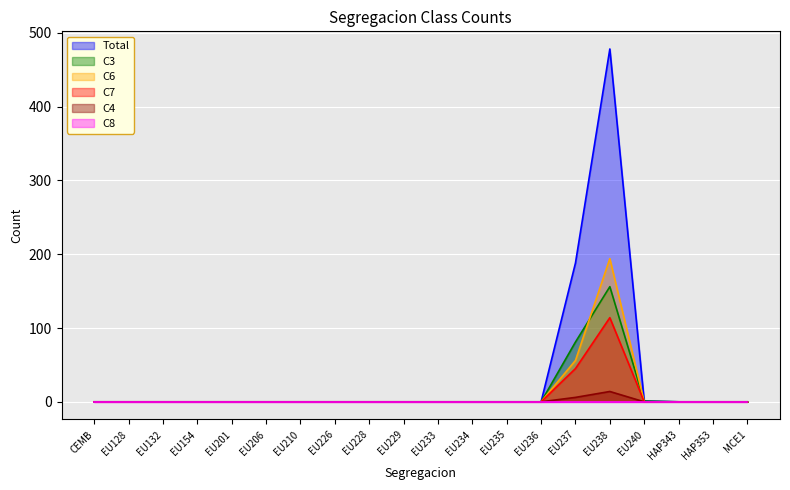

What position from the right is EU154?

17